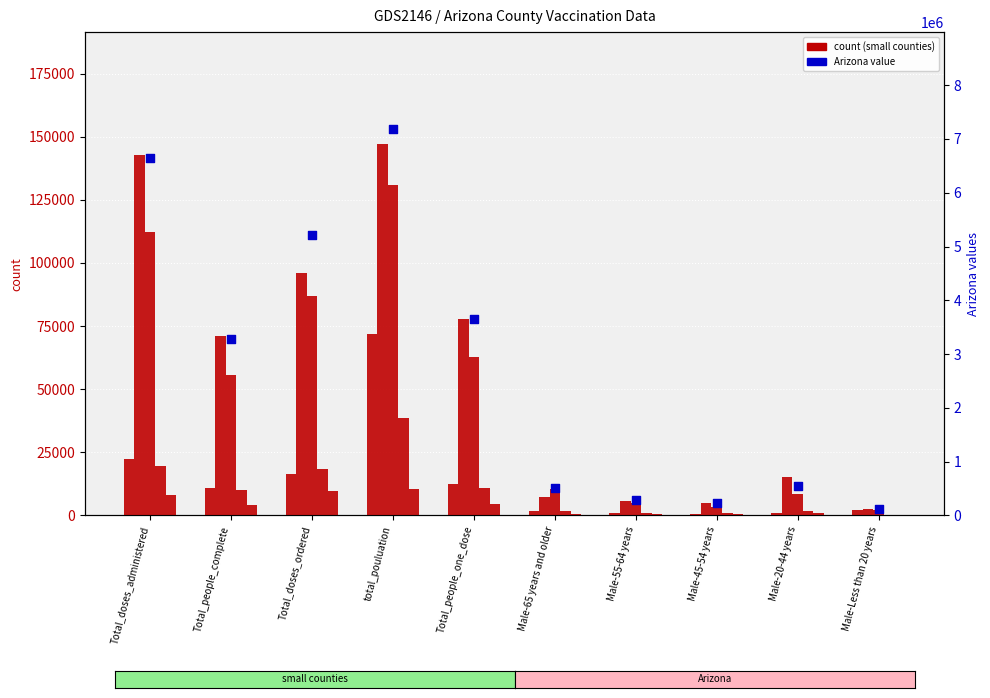

At how many categories does at least one series exceed 2988683?

5